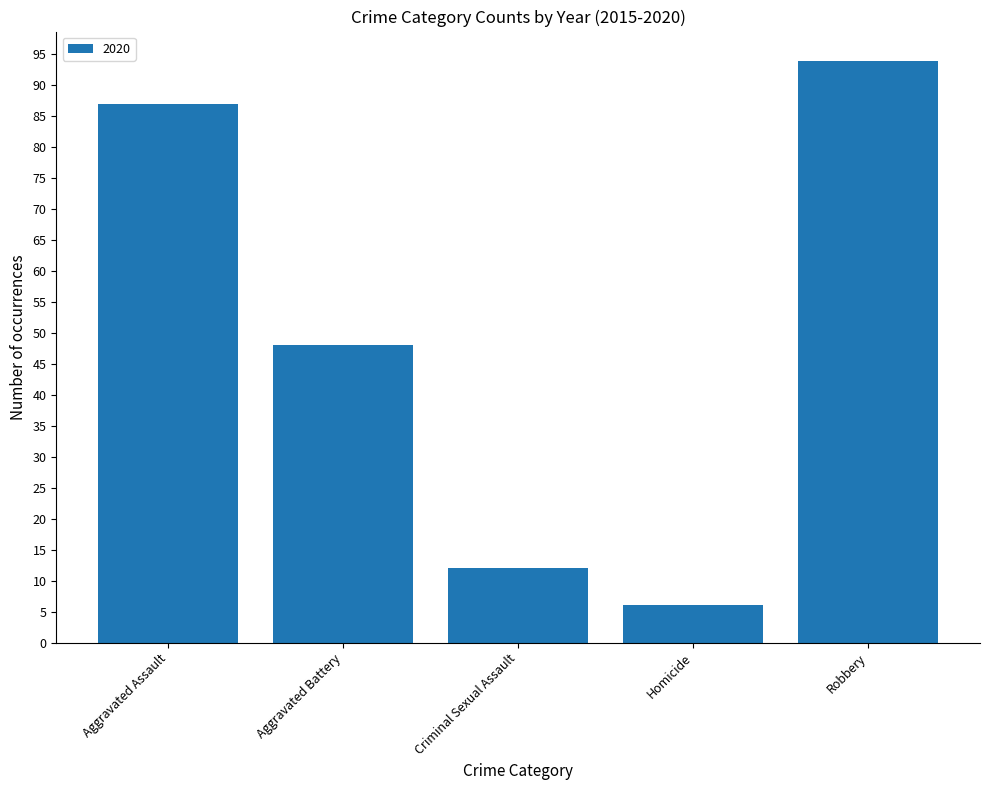

What is the sum of all values?

247